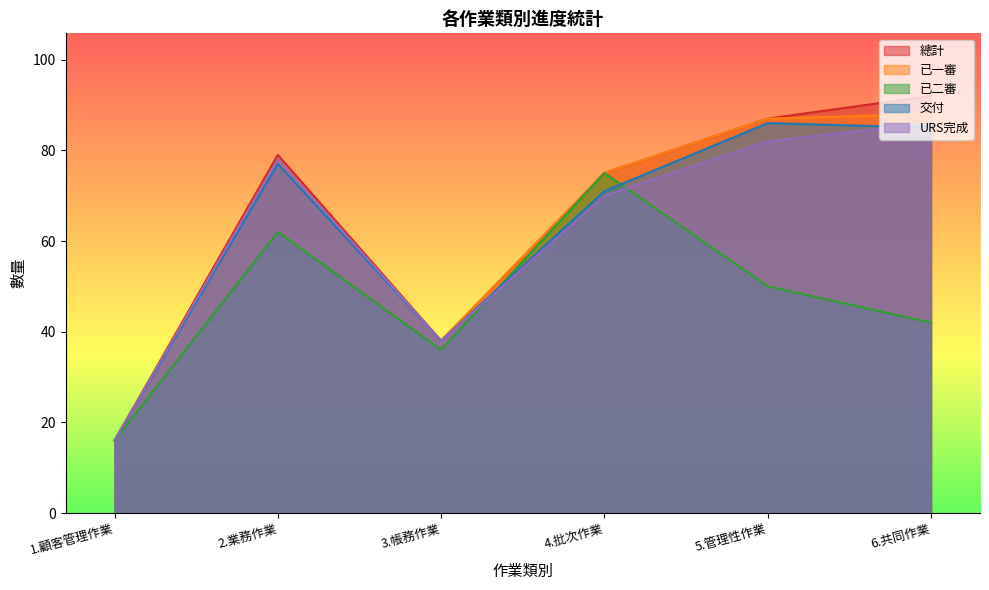

What is the difference between the 交付 values at 5.管理性作業 and 6.共同作業?

1